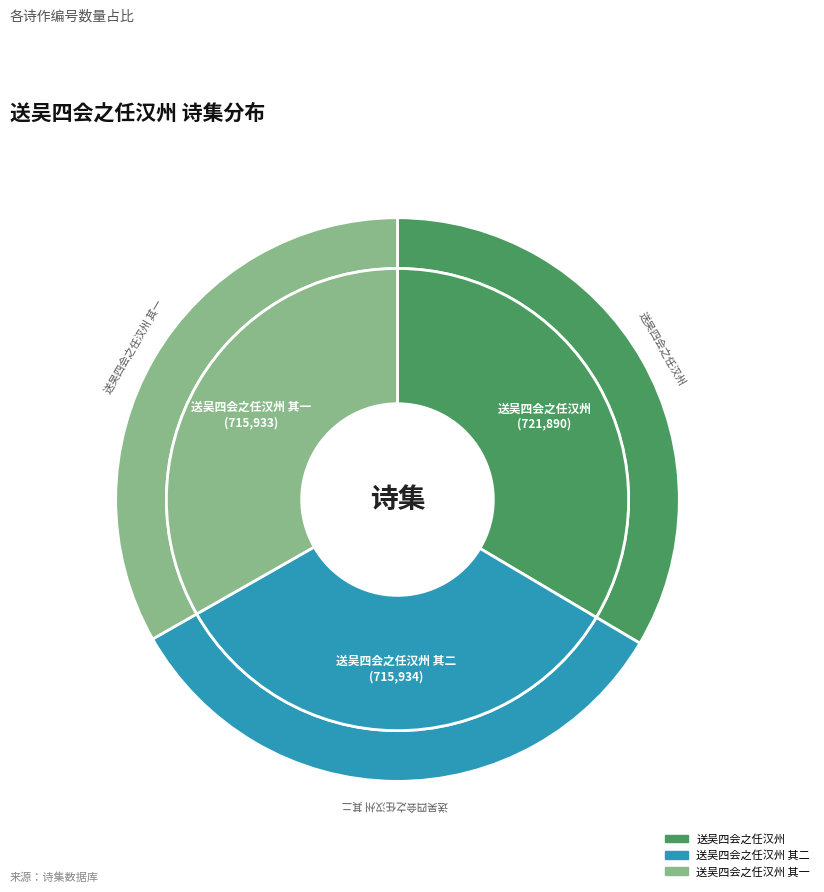

Do 送吴四会之任汉州 其一 and 送吴四会之任汉州 其二 together represent more than half of the pie?

Yes